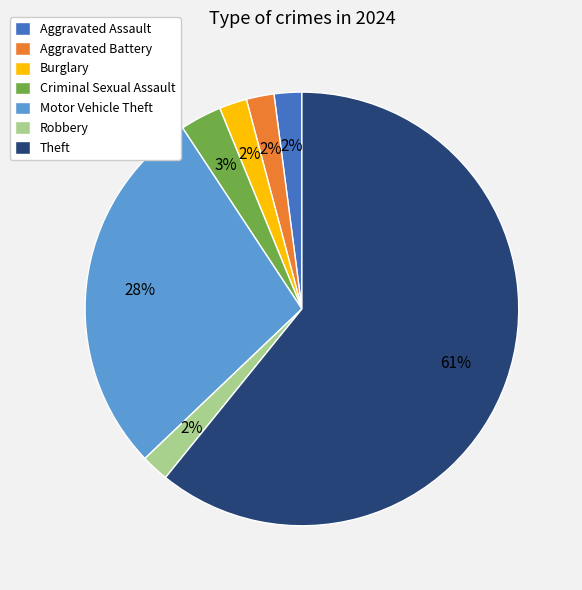

Does Theft represent more than half of the total?

Yes